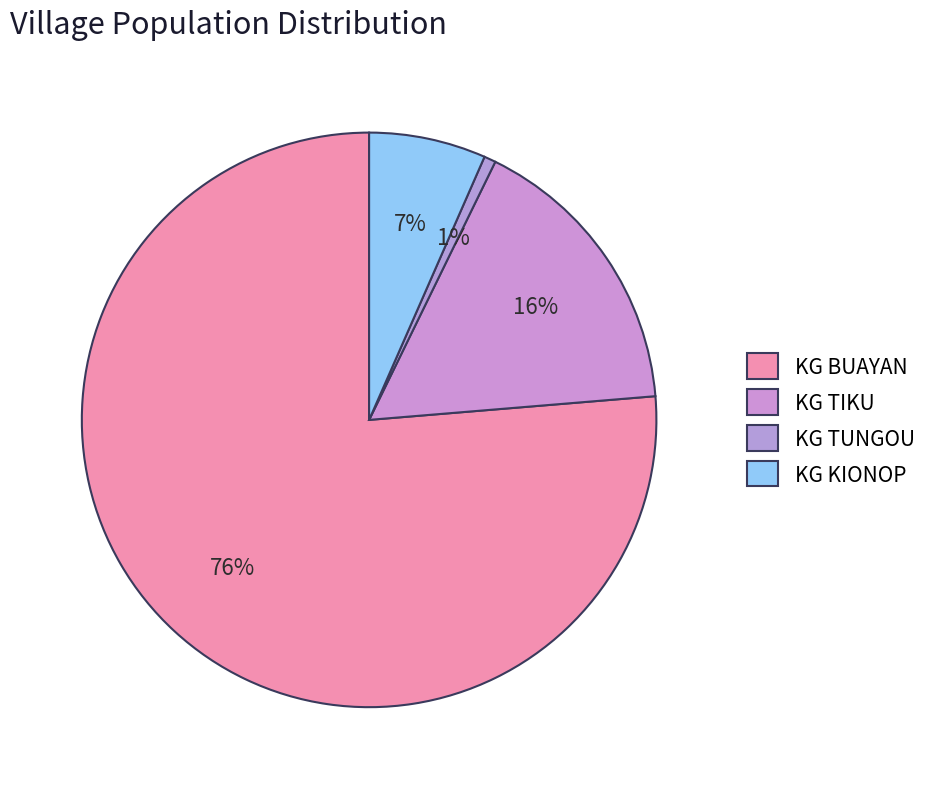

What is the majority slice?

KG BUAYAN